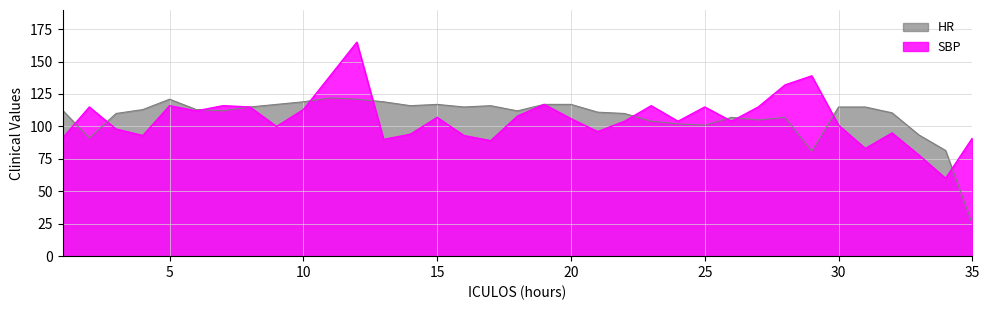

What is the maximum value shown in the chart?

165.0